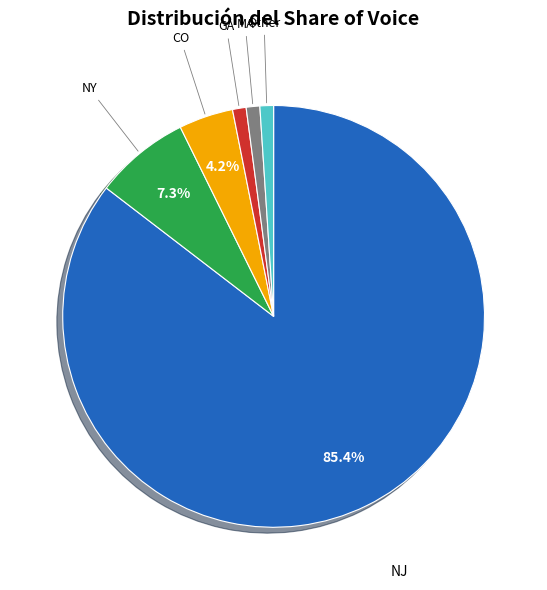

Is there a majority slice in this chart?

Yes